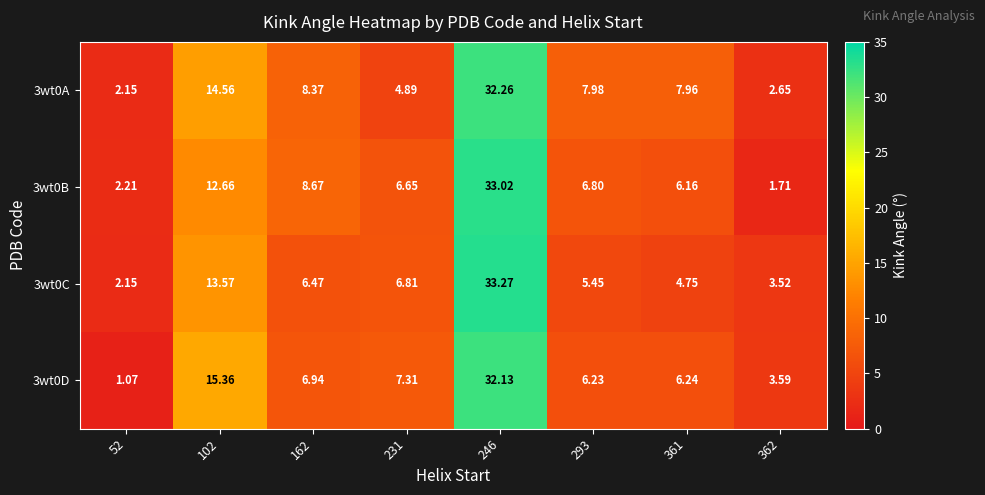

Is the value of 3wt0A at 246 greater than the value of 3wt0C at 52?

Yes